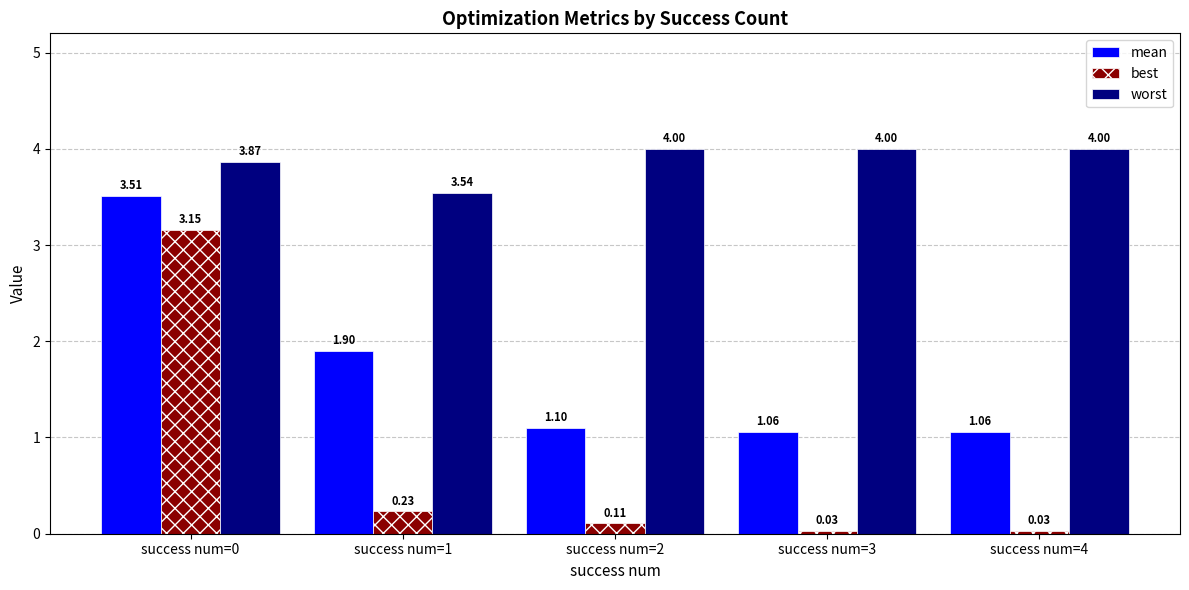

What is the difference between the maximum and minimum values in the best series?

3.1